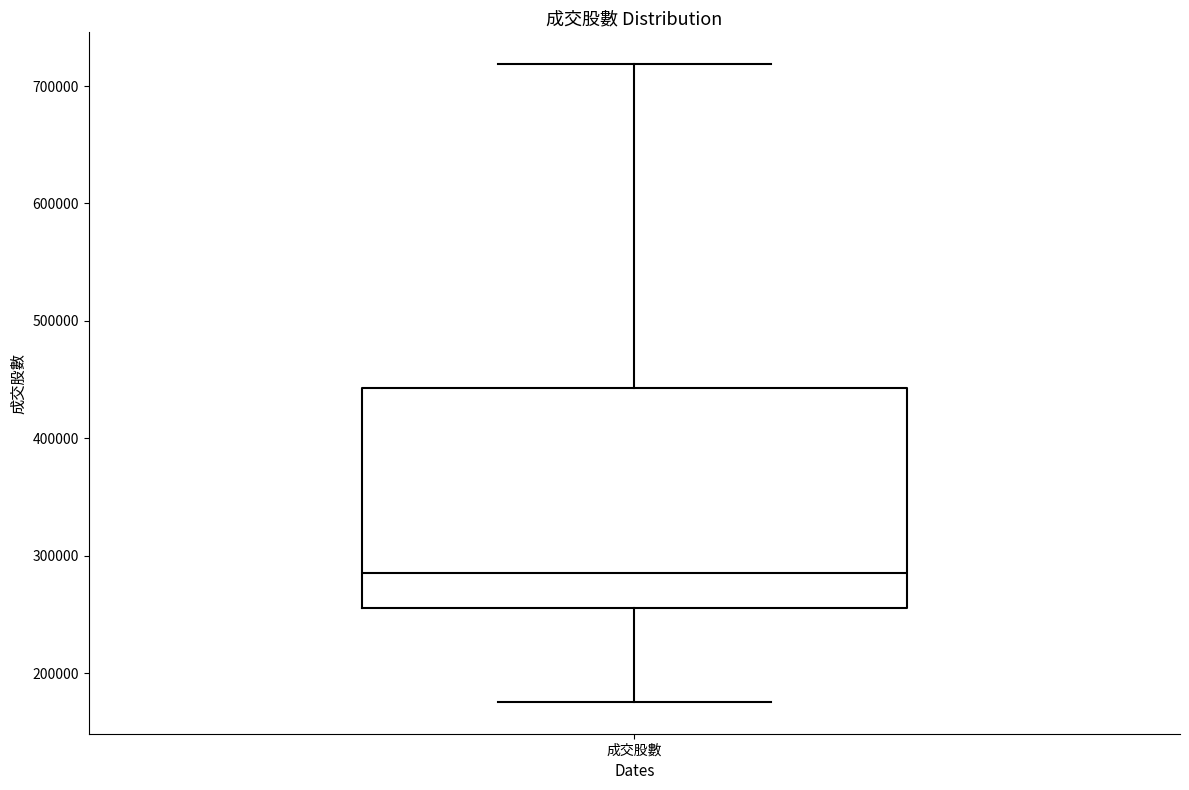

Transcribe this box plot: give where the median line is, the range the box spans, and where the two whiskers end, as read against the y-axis. The values are not printed on the chart, so give them approximately, as read against the axis.

median 290000, box 260000 to 440000, whiskers 180000 to 720000